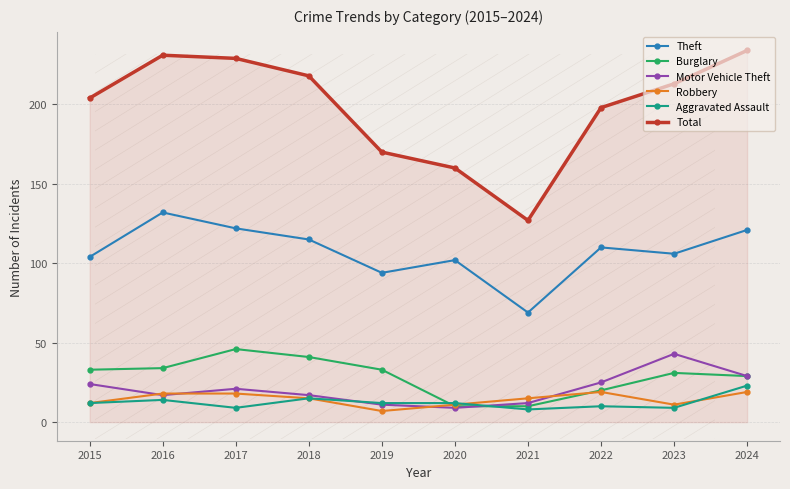

True or false: Robbery and Total cross at least once.

False